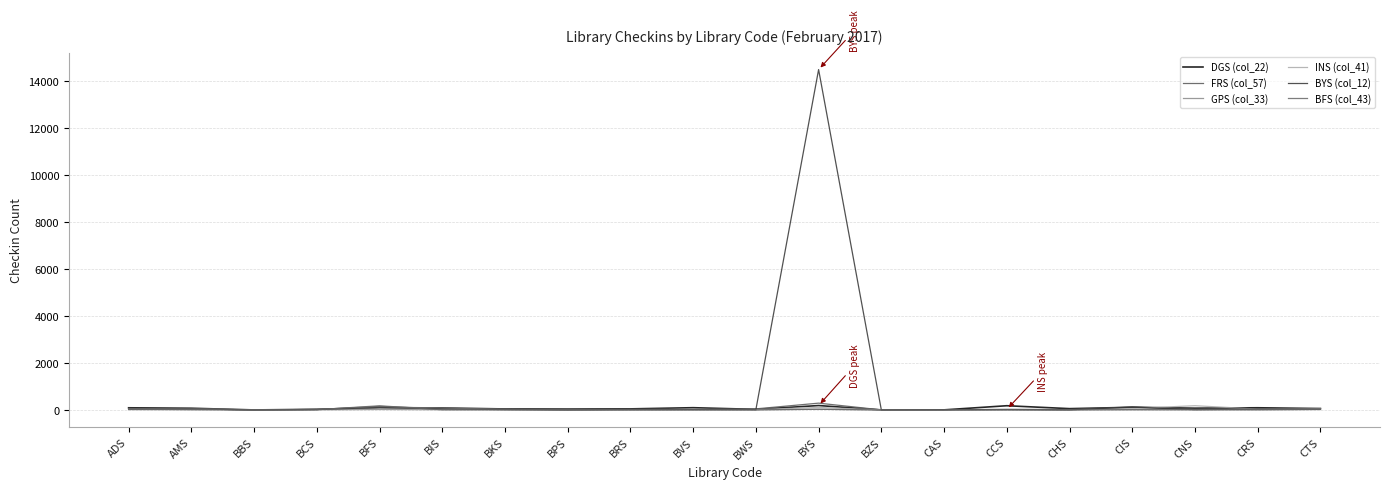

How many data points does each series have?

20